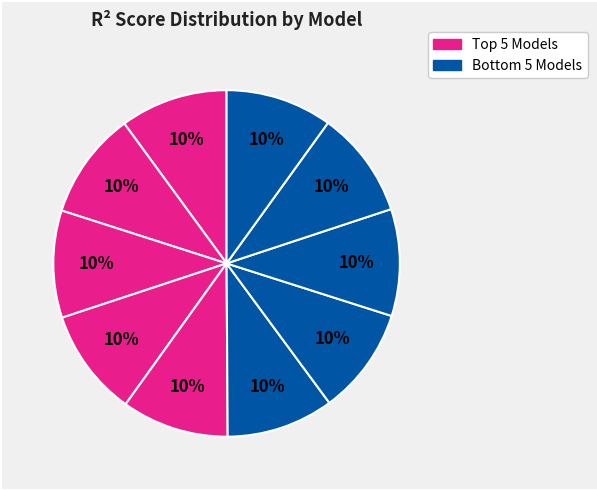

Count the number of slices in the pie.

10